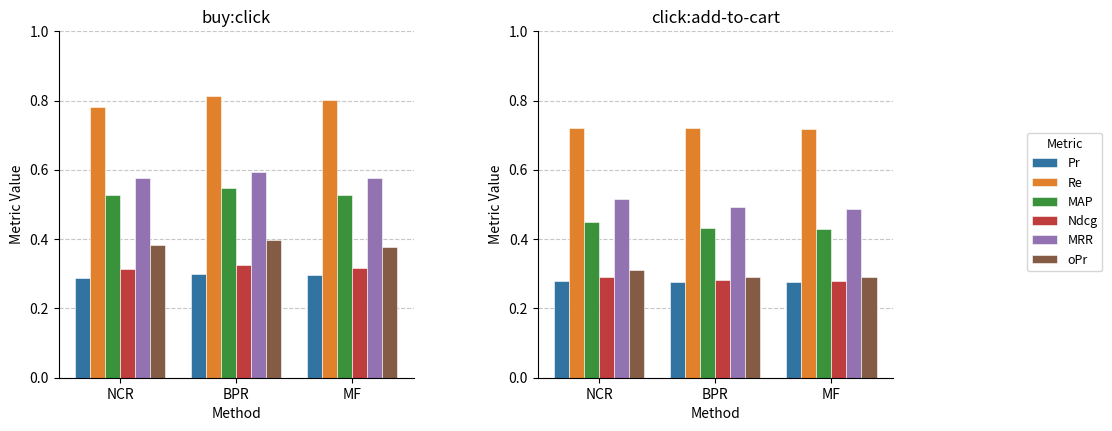

How many groups of bars are there?

3